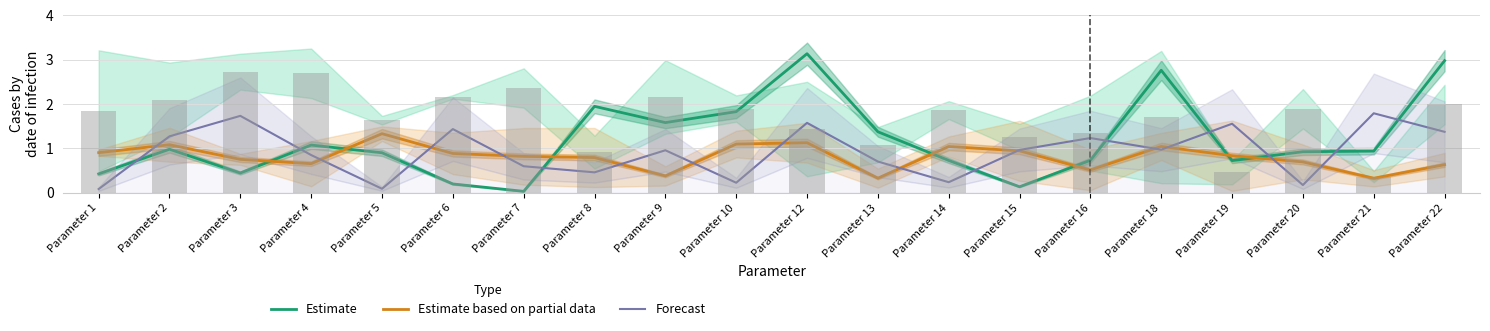

Where is Estimate based on partial data nearest to the value 0?

Parameter 21